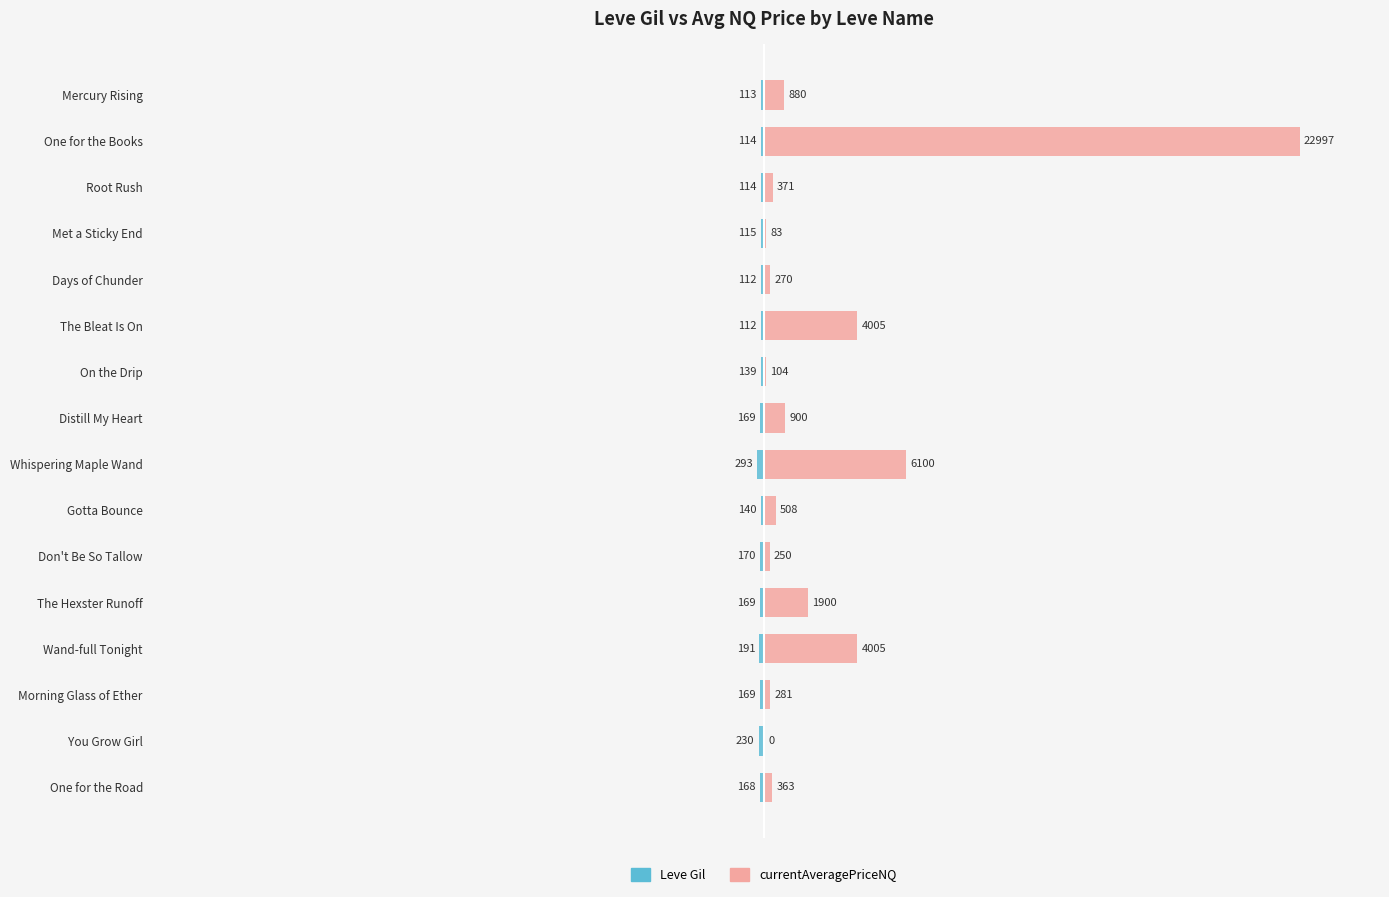

What are all the series names shown in the legend?

Leve Gil, currentAveragePriceNQ